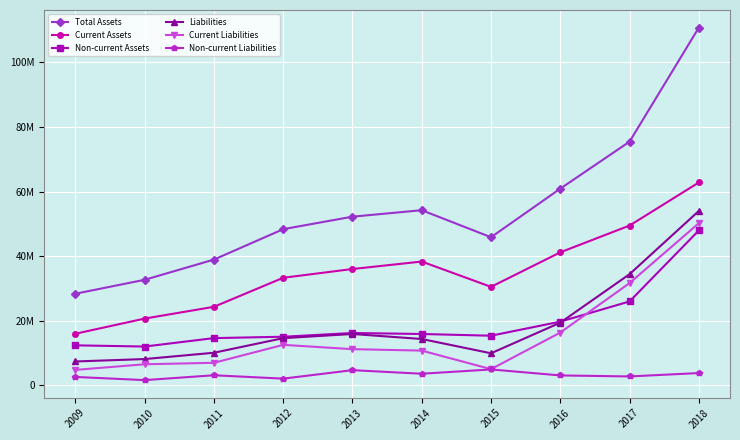

What are all the series names shown in the legend?

Total Assets, Current Assets, Non-current Assets, Liabilities, Current Liabilities, Non-current Liabilities